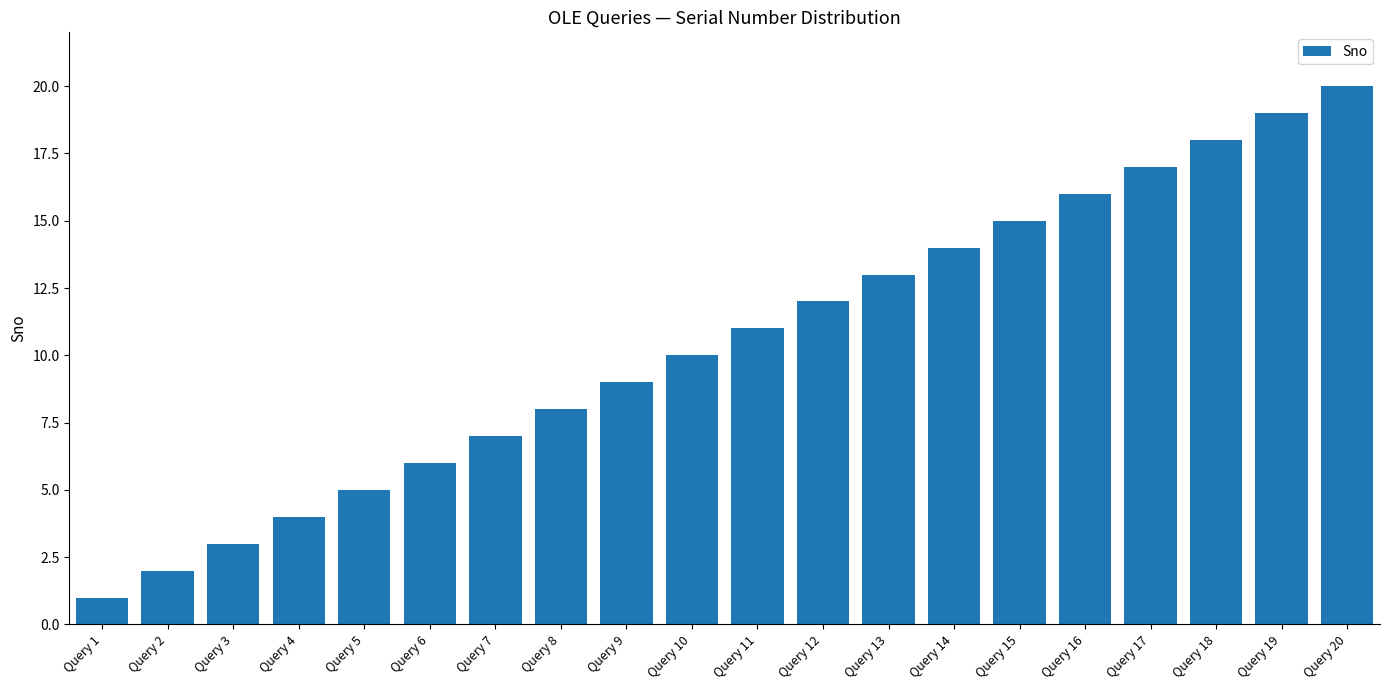

How many data points does each series have?

20